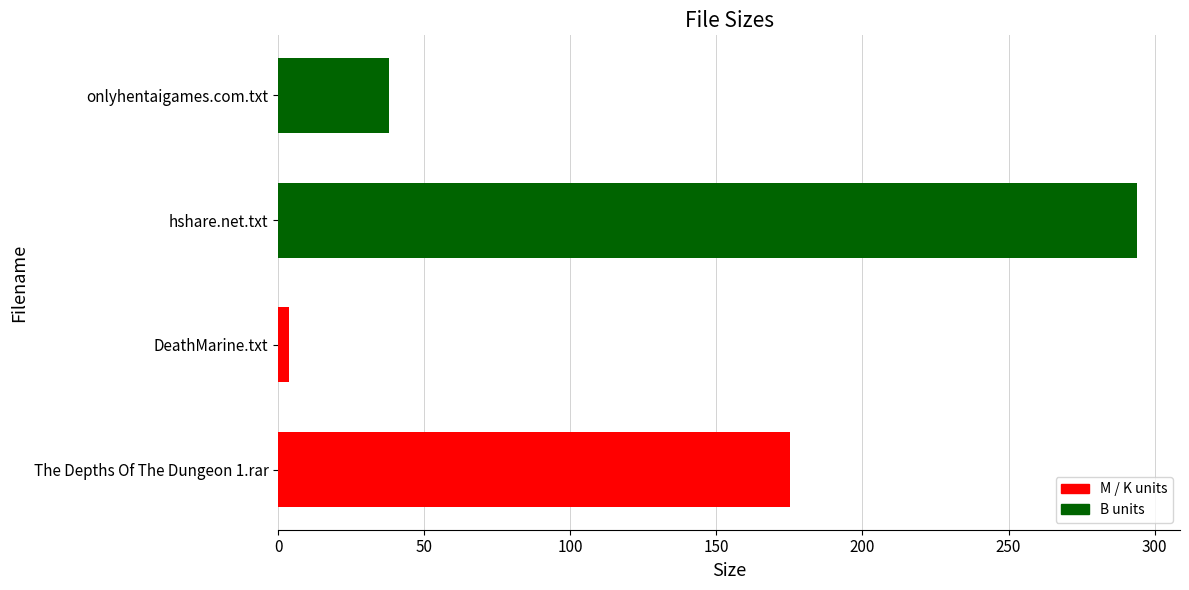

List the labels in order of value, smallest first.

DeathMarine.txt, onlyhentaigames.com.txt, The Depths Of The Dungeon 1.rar, hshare.net.txt